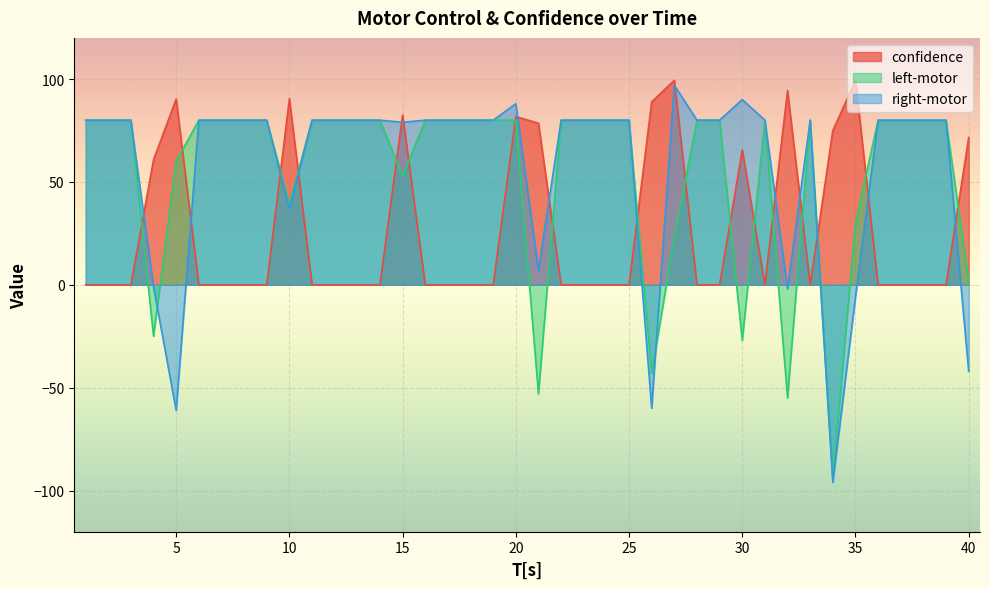

True or false: left-motor and confidence cross at least once.

True